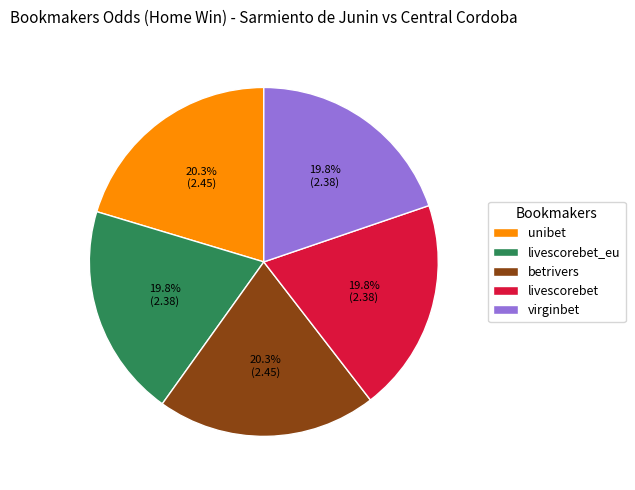

Is the sum of unibet and betrivers greater than half?

No